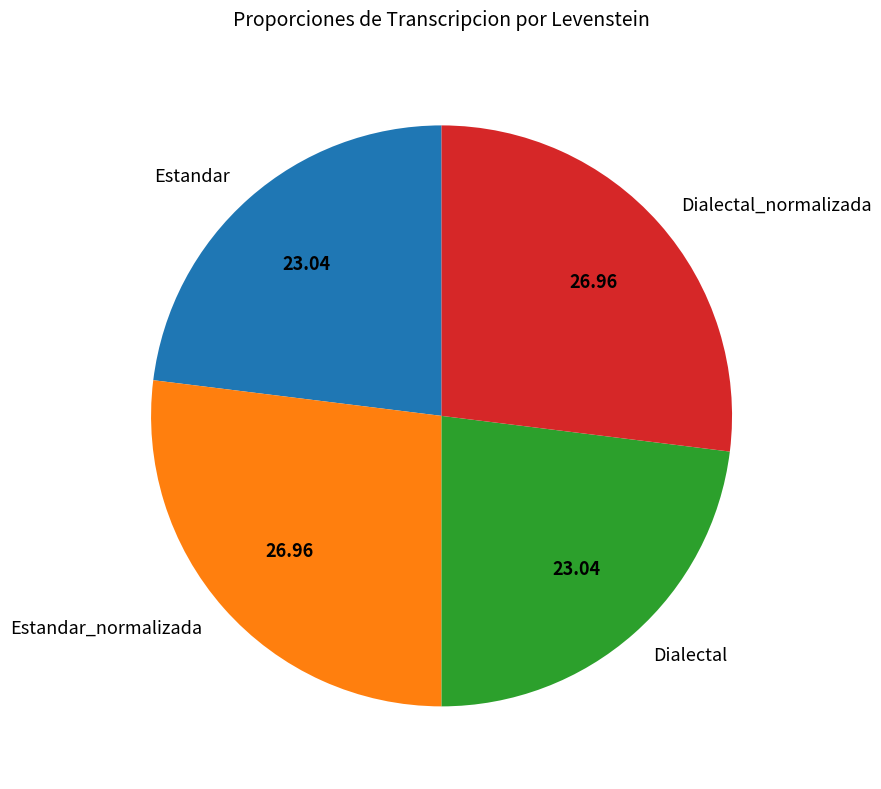

What is the ratio of the value at Dialectal_normalizada to the value at Estandar_normalizada?

1.0